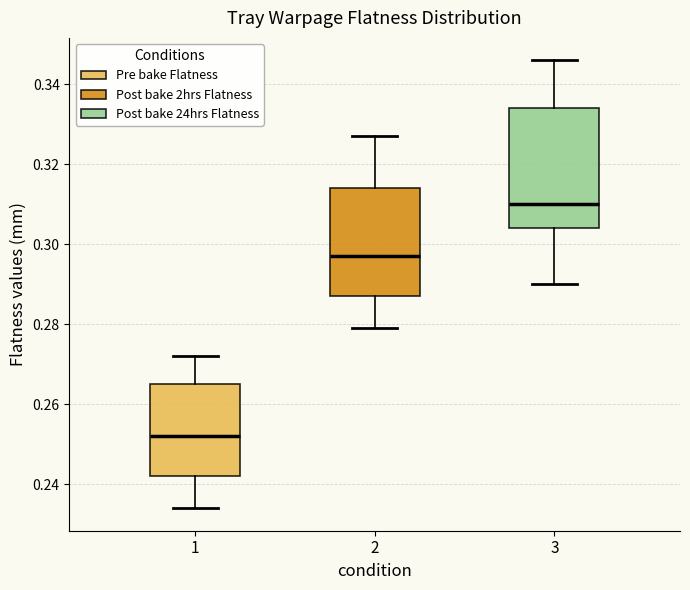

Which box has the lowest median line?

1